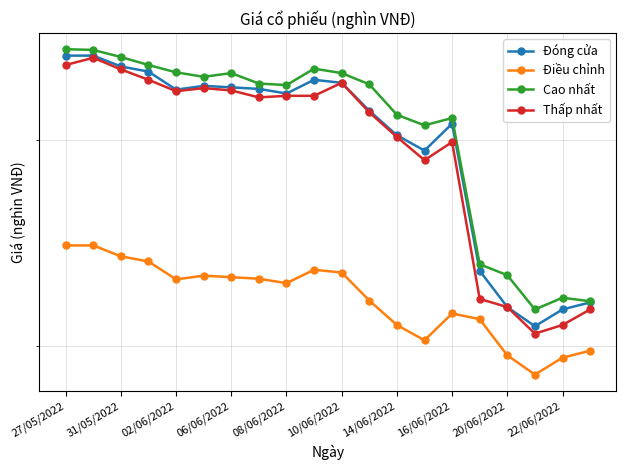

What is the difference between the second highest and minimum values in the Đóng cửa series?

14.7